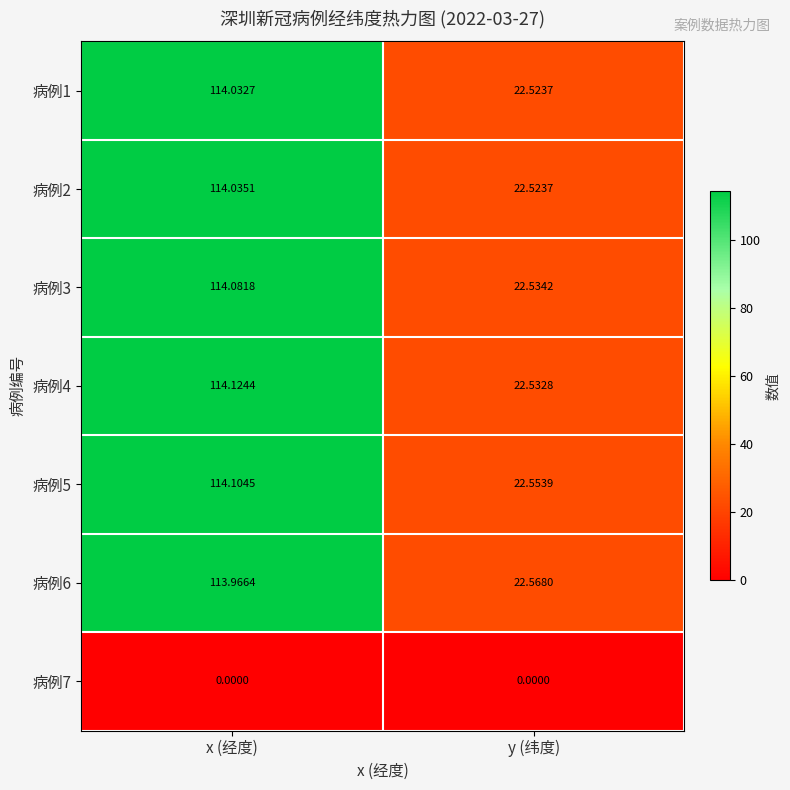

Is the value of 病例5 at y (纬度) greater than the value of 病例1 at y (纬度)?

Yes